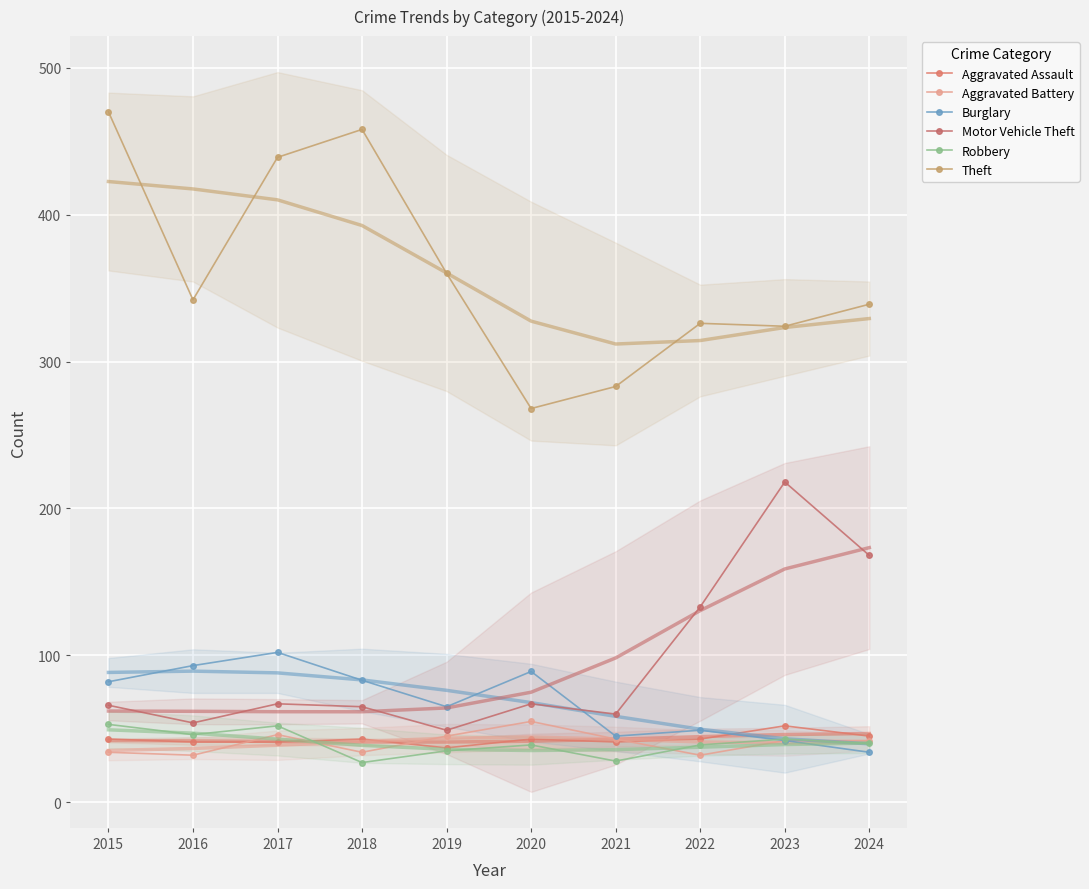

Reading left to right, list all the values displayed in this chart.

Aggravated Assault: 2015=43	2016=41	2017=41	2018=43	2019=37	2020=43	2021=41	2022=43	2023=52	2024=45
Aggravated Battery: 2015=34	2016=32	2017=46	2018=34	2019=45	2020=55	2021=43	2022=32	2023=42	2024=42
Burglary: 2015=82	2016=93	2017=102	2018=83	2019=65	2020=89	2021=45	2022=49	2023=42	2024=34
Motor Vehicle Theft: 2015=66	2016=54	2017=67	2018=65	2019=49	2020=67	2021=60	2022=133	2023=218	2024=168
Robbery: 2015=53	2016=46	2017=52	2018=27	2019=35	2020=39	2021=28	2022=39	2023=43	2024=40
Theft: 2015=470	2016=342	2017=439	2018=458	2019=360	2020=268	2021=283	2022=326	2023=324	2024=339